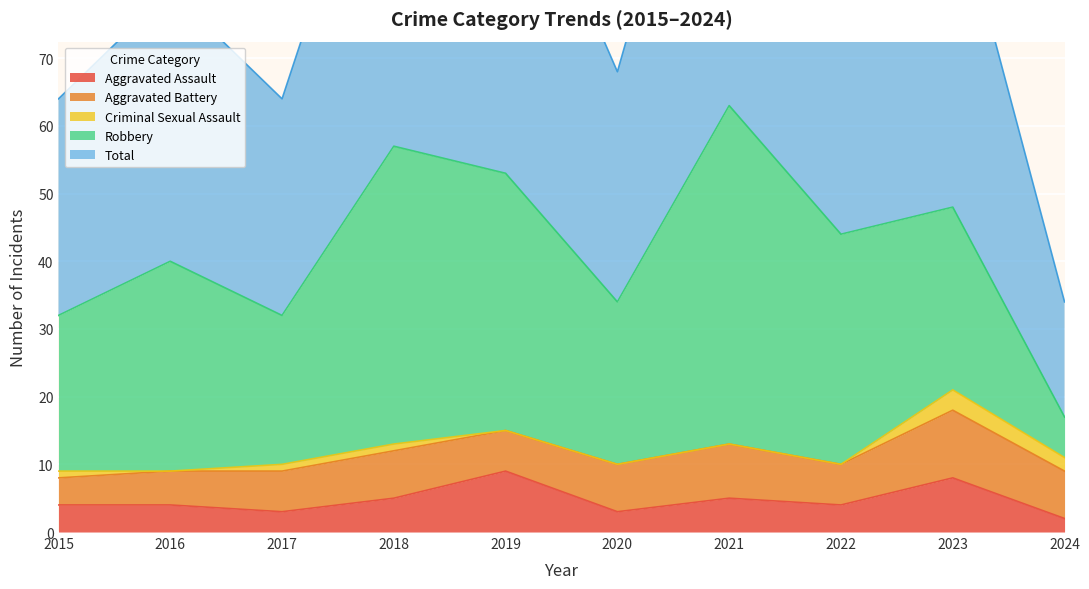

At which category does Aggravated Battery reach its first local valley?

2019